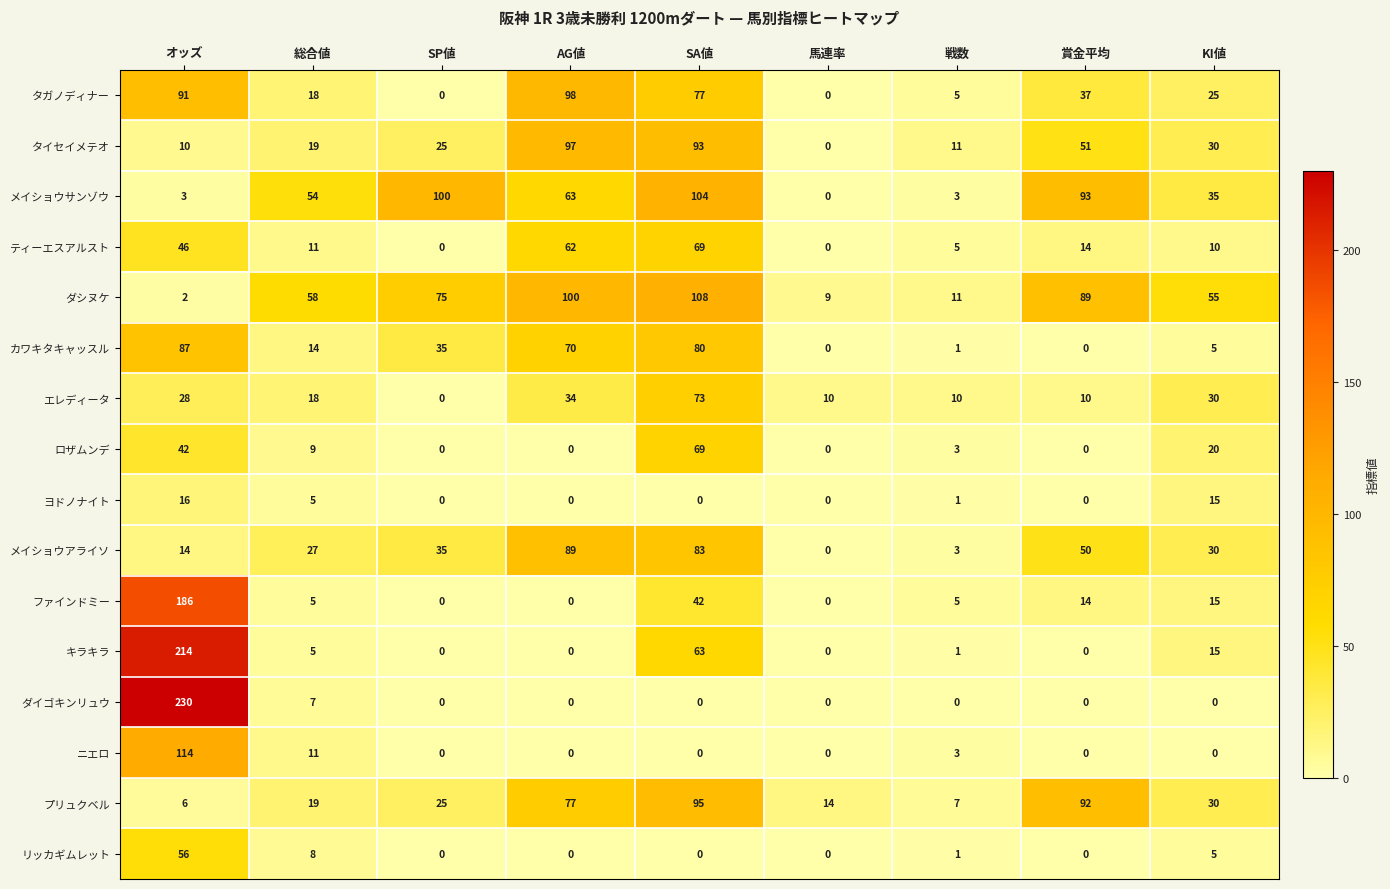

Which label corresponds to the largest value in the chart?

オッズ